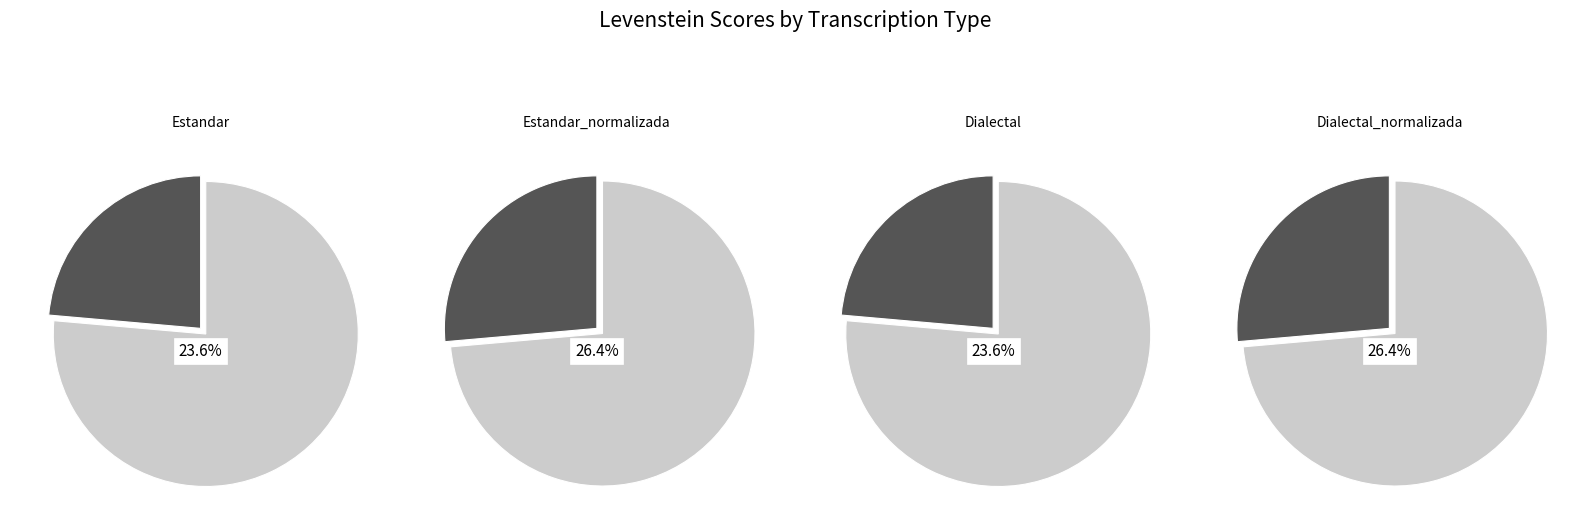

To the nearest percent, what is the combined percentage of Dialectal and Dialectal_normalizada?

50%